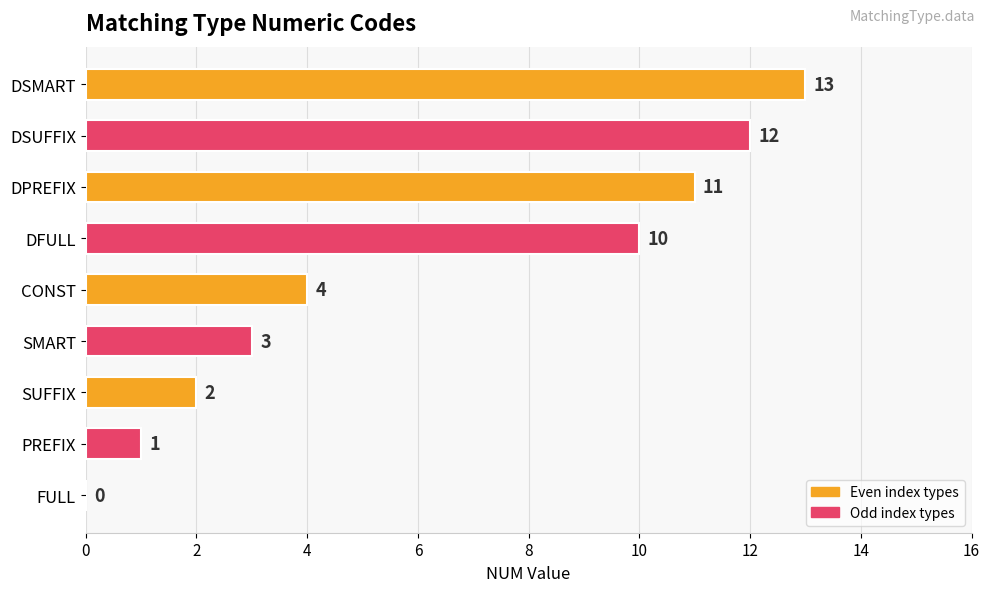

What is the average value?

6